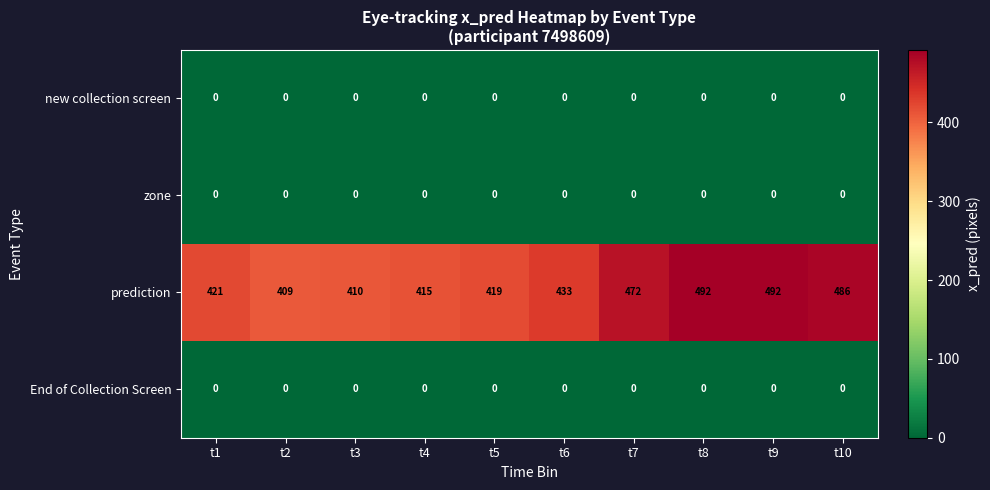

True or false: new collection screen has a value of 0 at t5.

True